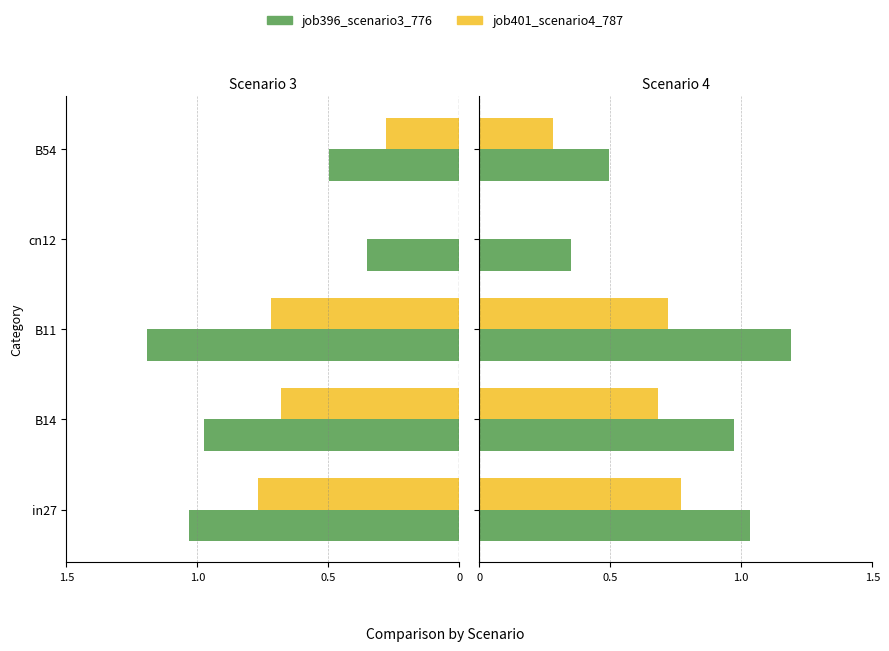

The value of job401_scenario4_787 at 4 is 0.3. True or false?

True